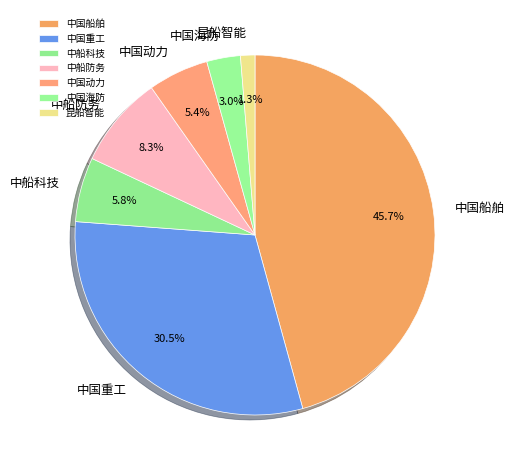

To the nearest percent, what is the difference between the 中国重工 and 中国船舶 slice percentages?

15%